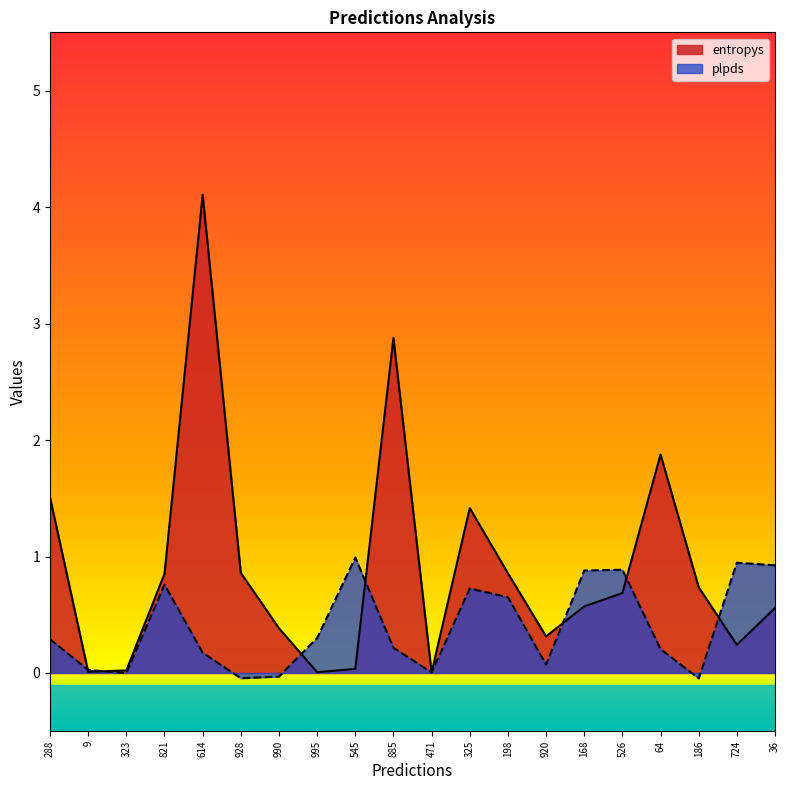

Rank the series by their average value, from lowest to highest.

plpds, entropys